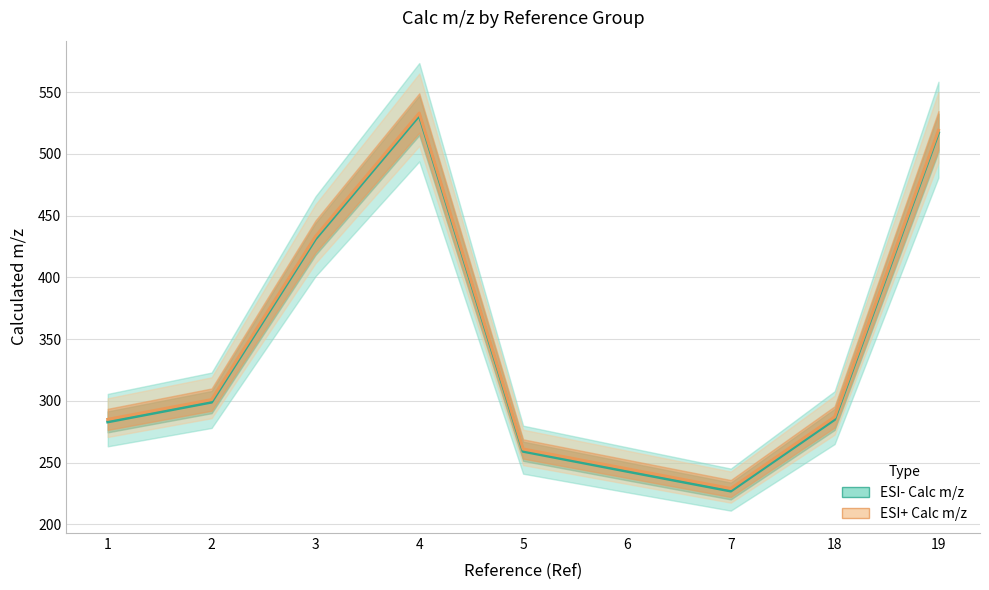

The ESI- Calc m/z series shows 227.1 at 7. True or false?

True